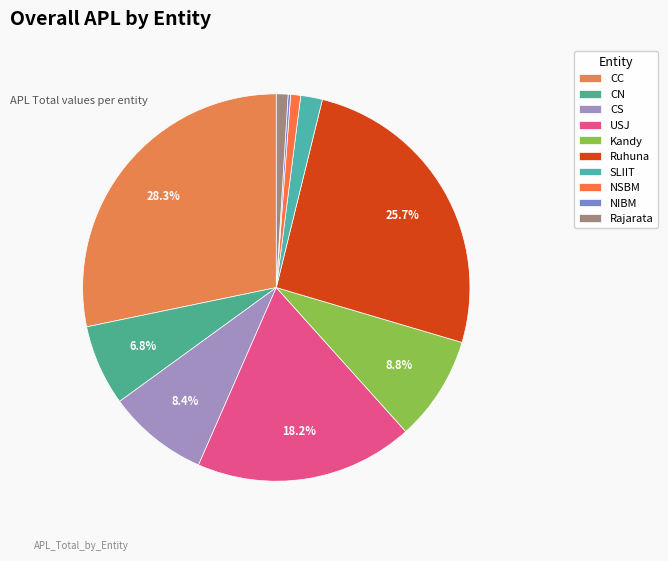

How many segments does this pie chart have?

10